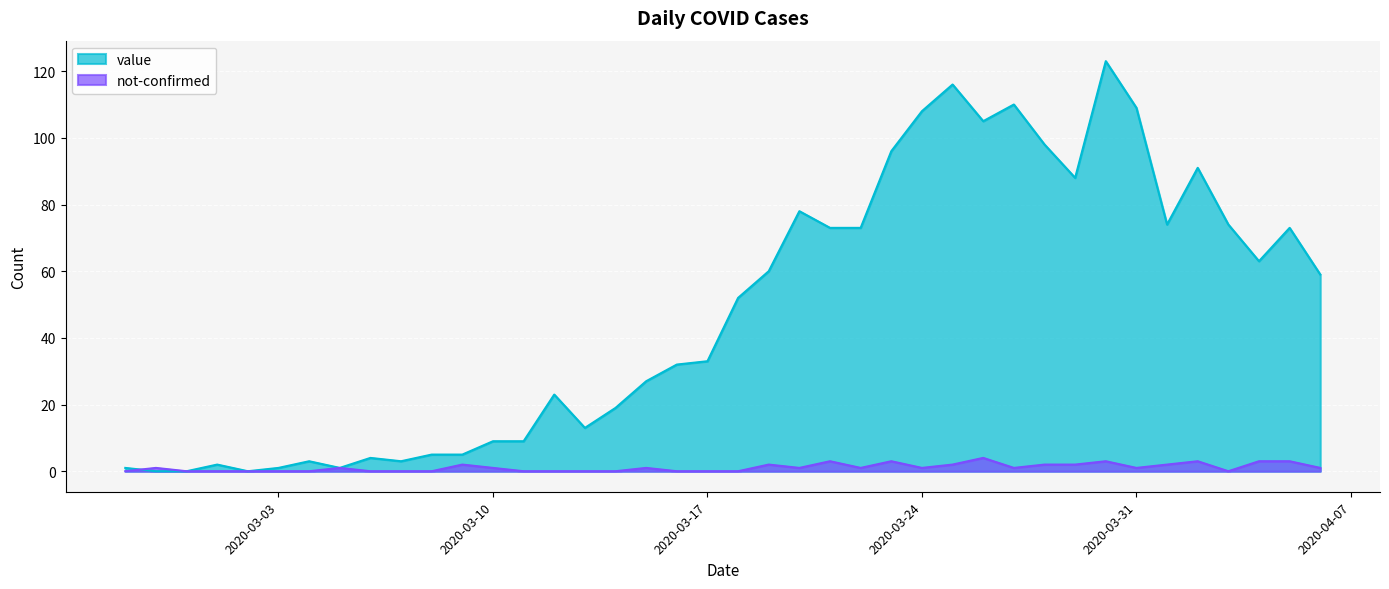

What is the difference between the maximum and minimum values in the not-confirmed series?

4